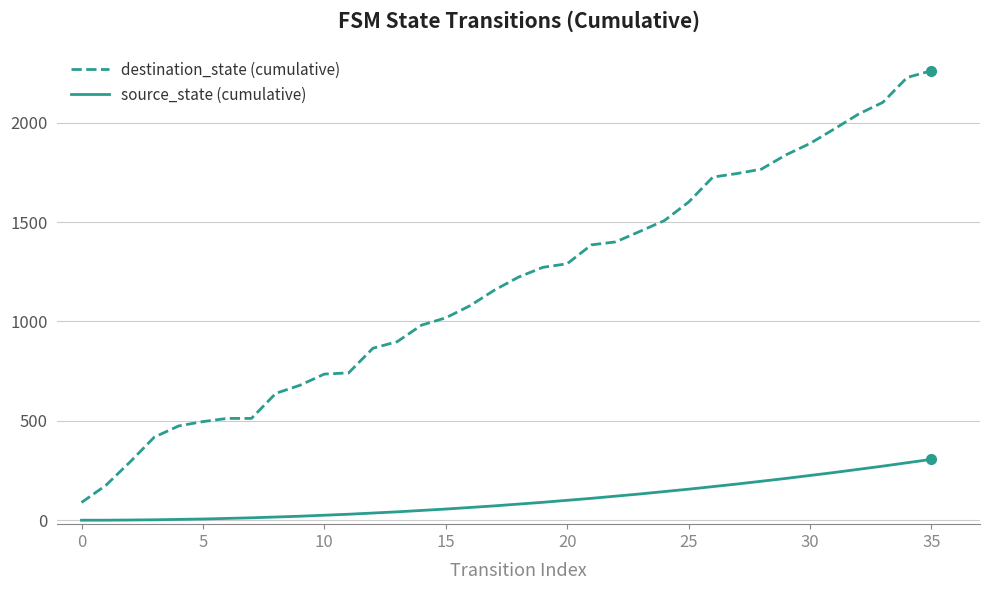

How many categories are shown in the chart?

36